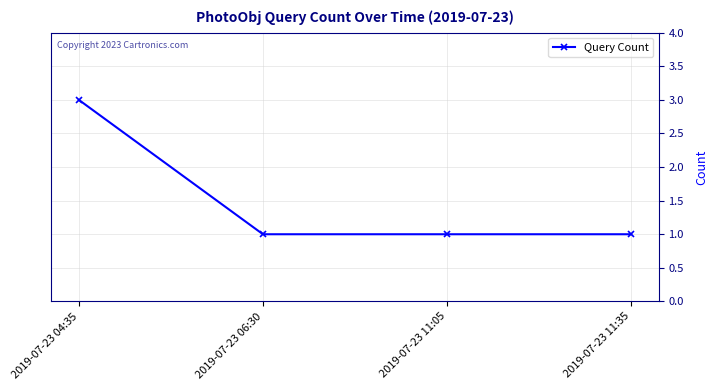

Which category has the highest value across all series?

2019-07-23 04:35